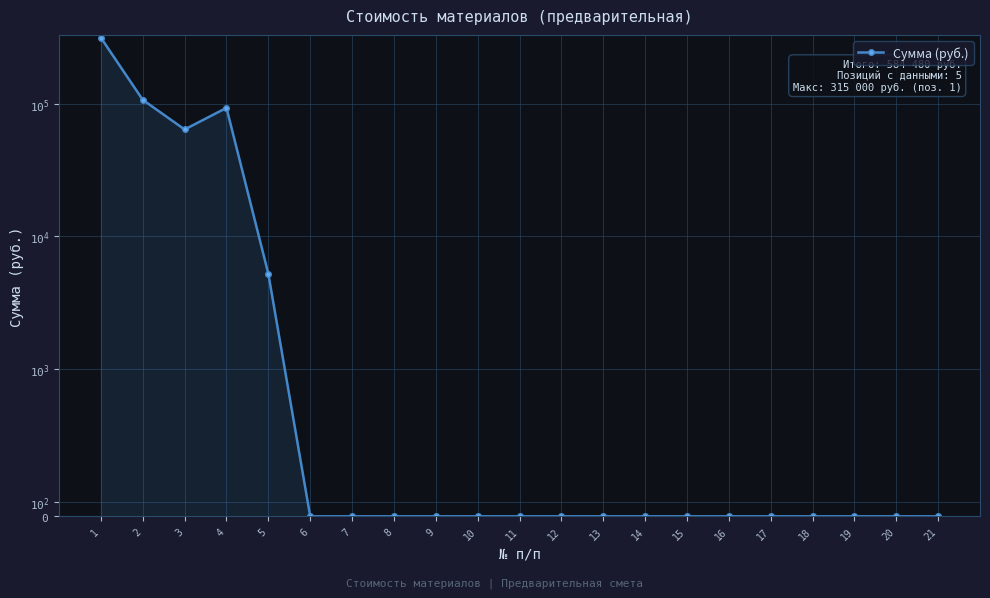

How many data points does each series have?

21